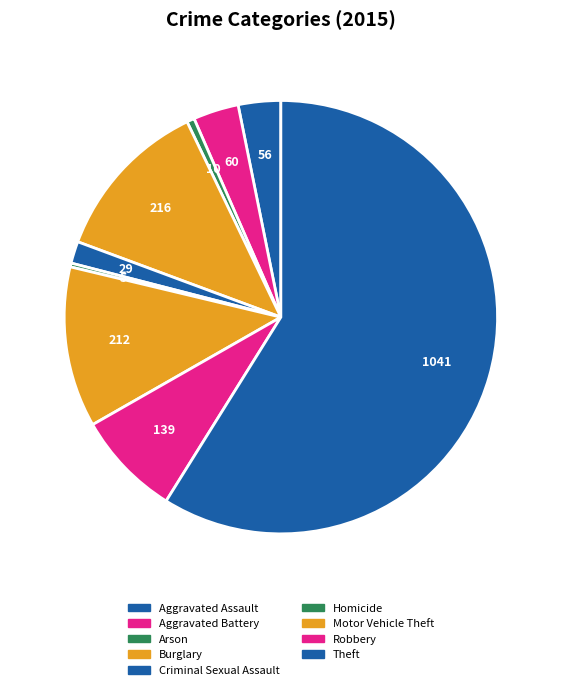

To the nearest percent, what is the average slice percentage?

11%